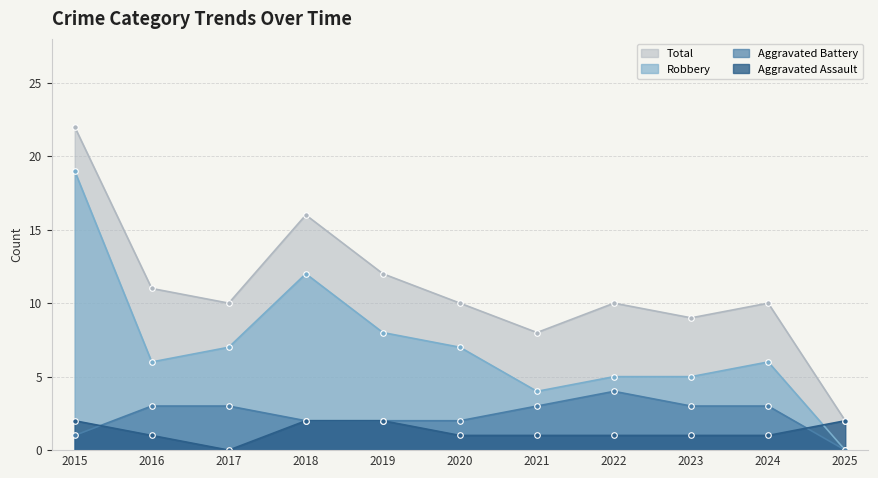

Reading right to left, transcribe all the data shown in this chart.

Aggravated Assault: 2025=2	2024=1	2023=1	2022=1	2021=1	2020=1	2019=2	2018=2	2017=0	2016=1	2015=2
Aggravated Battery: 2025=0	2024=3	2023=3	2022=4	2021=3	2020=2	2019=2	2018=2	2017=3	2016=3	2015=1
Robbery: 2025=0	2024=6	2023=5	2022=5	2021=4	2020=7	2019=8	2018=12	2017=7	2016=6	2015=19
Total: 2025=2	2024=10	2023=9	2022=10	2021=8	2020=10	2019=12	2018=16	2017=10	2016=11	2015=22